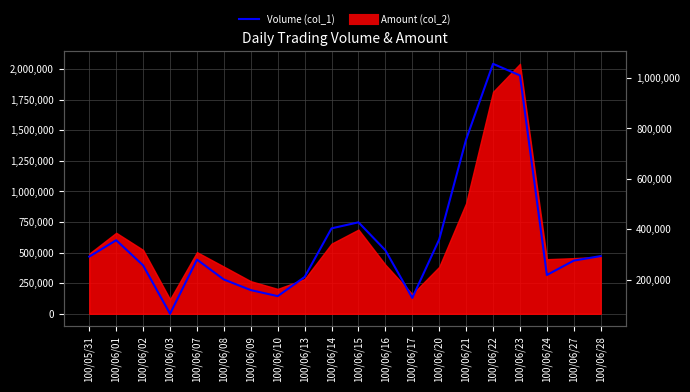

What is the change in value from 100/05/31 to 100/06/28?

+2000